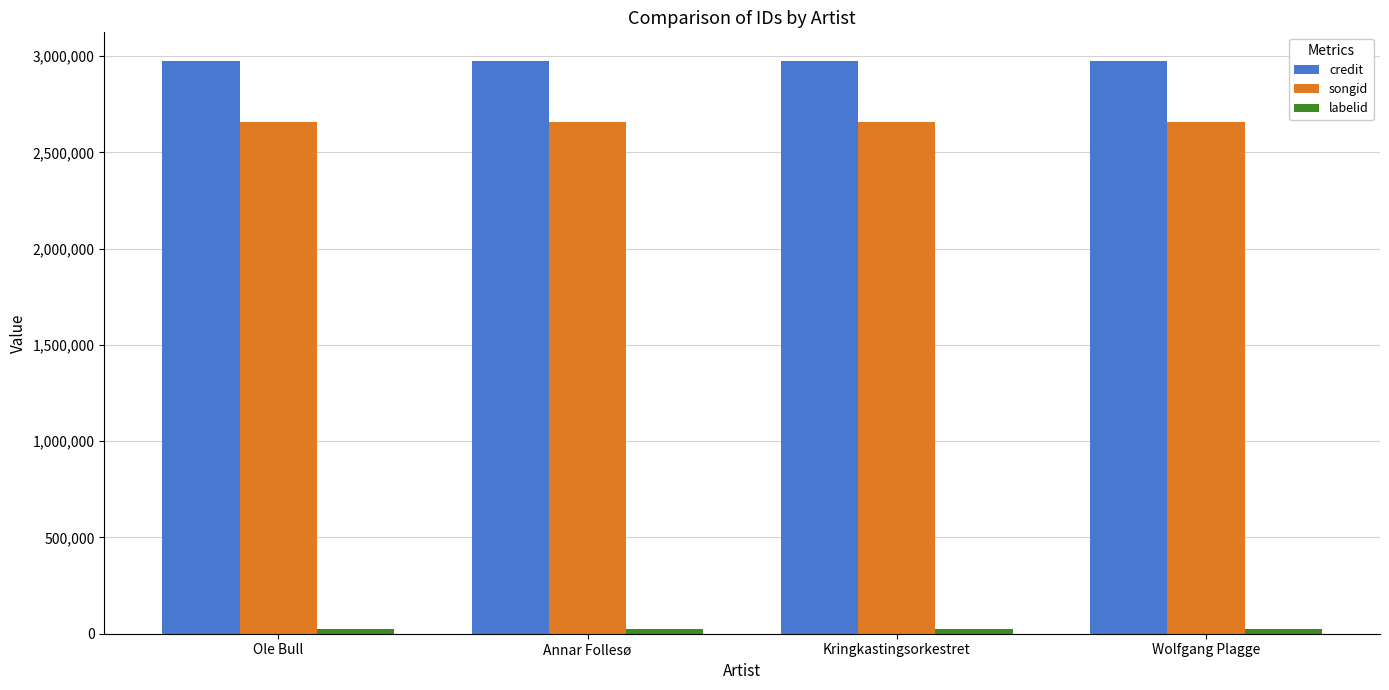

What is the label of the 4th bar from the left?

Wolfgang Plagge